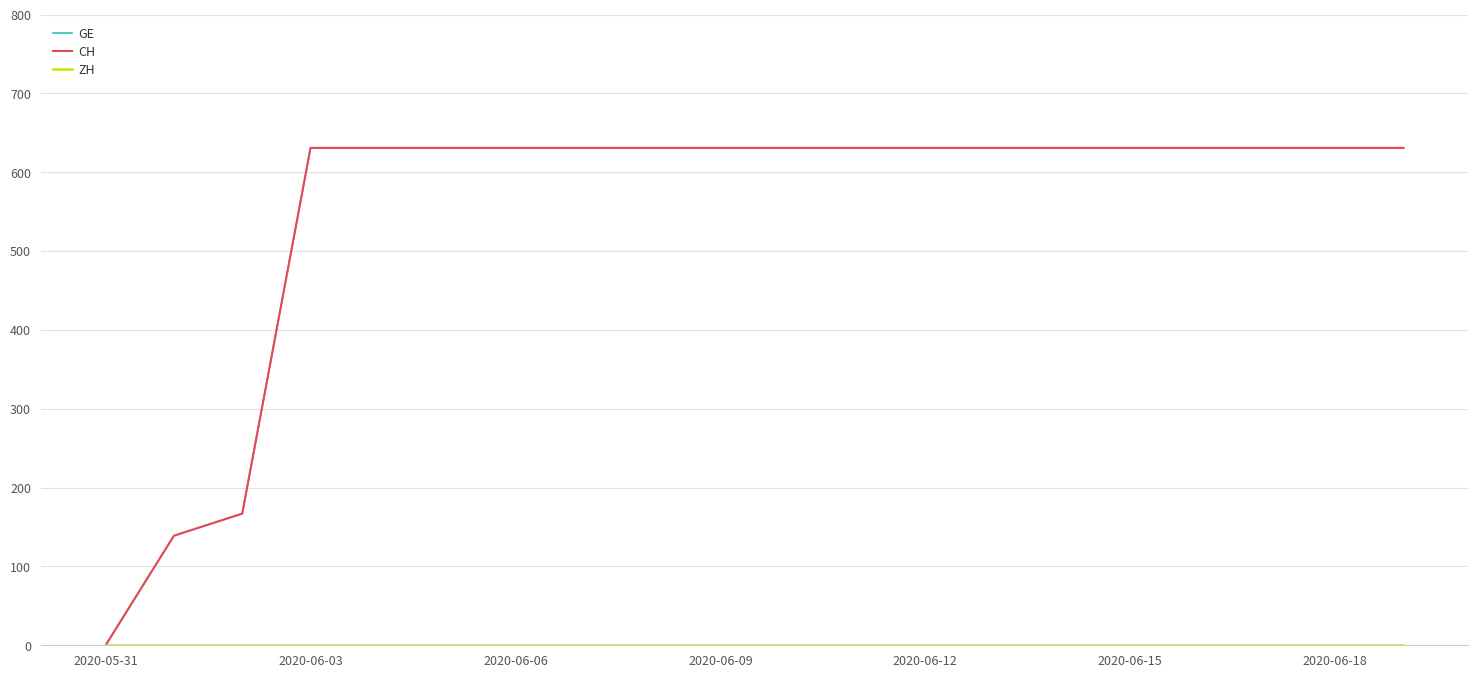

Reading right to left, what are all the values shown in this chart?

GE: 631	631	631	631	631	631	631	631	631	631	631	631	631	631	631	631	631	167	139	0
CH: 631	631	631	631	631	631	631	631	631	631	631	631	631	631	631	631	631	167	139	0
ZH: 0	0	0	0	0	0	0	0	0	0	0	0	0	0	0	0	0	0	0	0